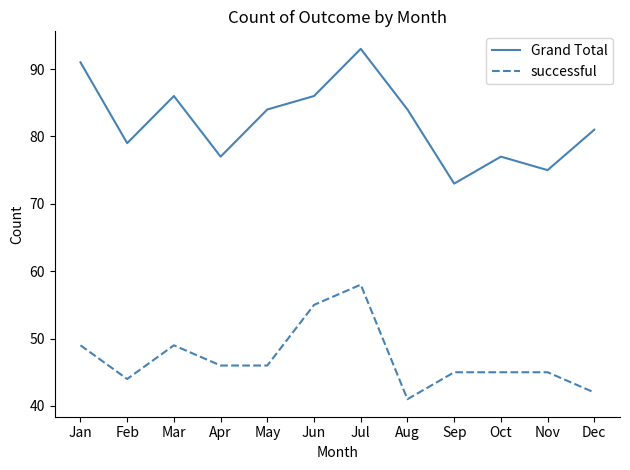

What is the sum of all successful values?

565